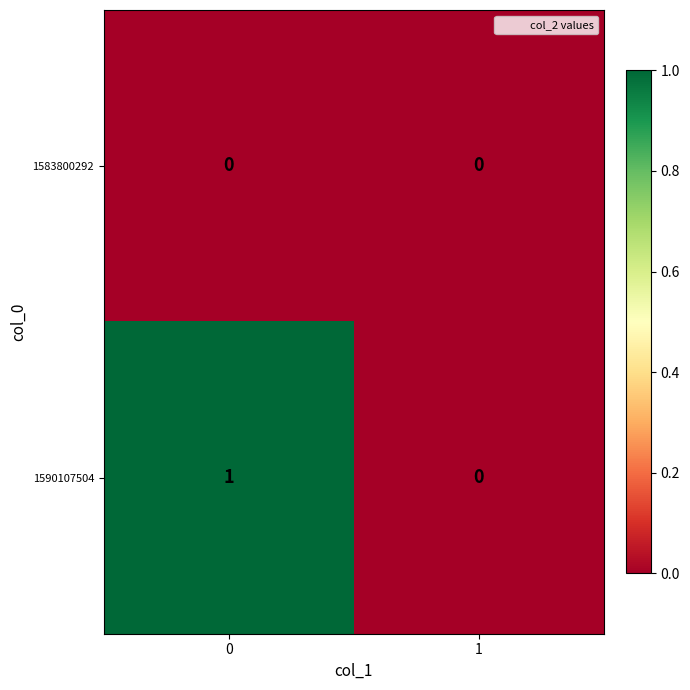

What is the total value across all series at 0?

1